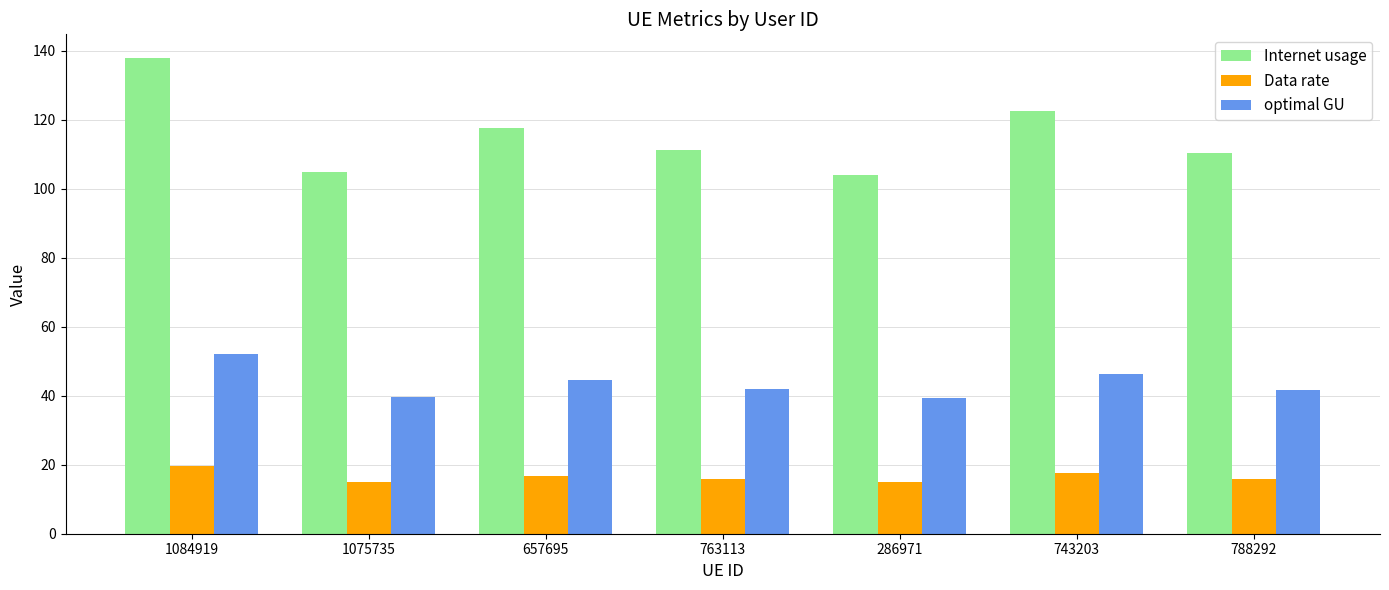

At which label is Internet usage closest to 121?

743203